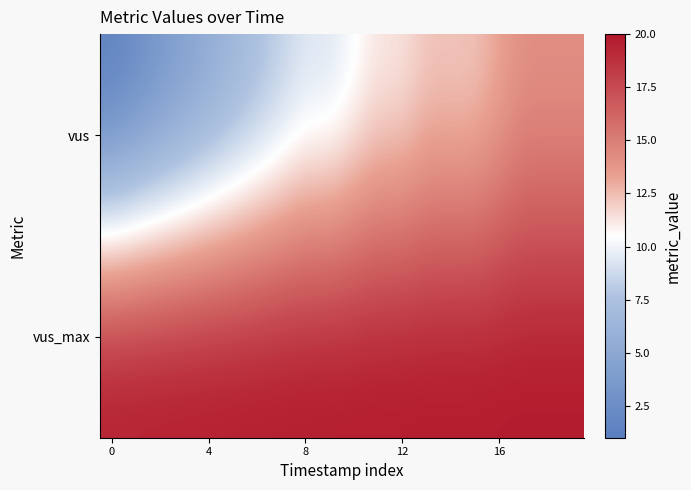

What is the smallest value displayed?

1